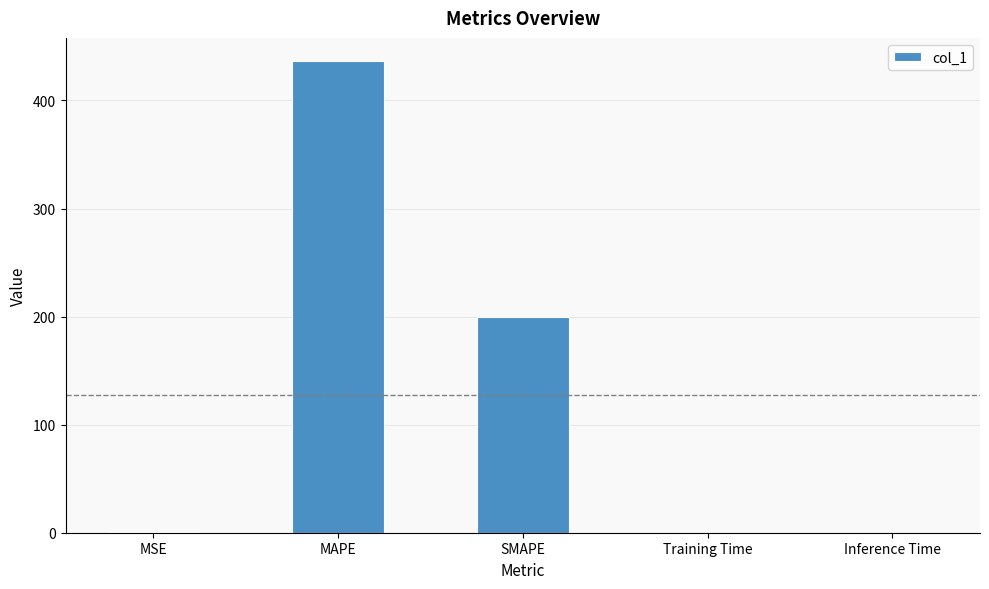

What value does the data have at MAPE?

436.1